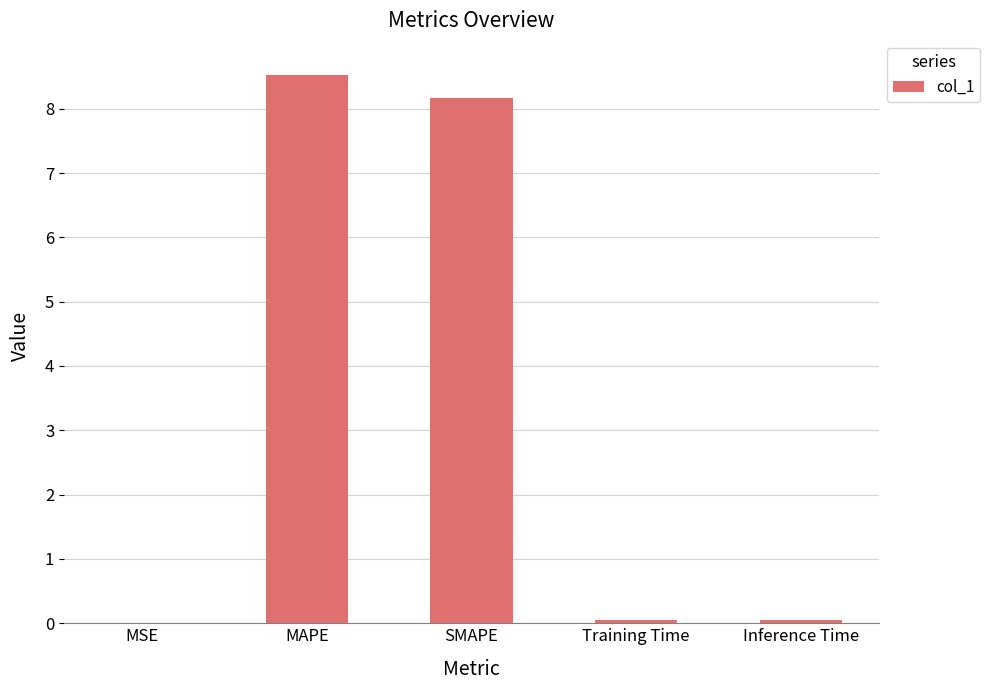

Between SMAPE and Training Time, which is larger?

SMAPE